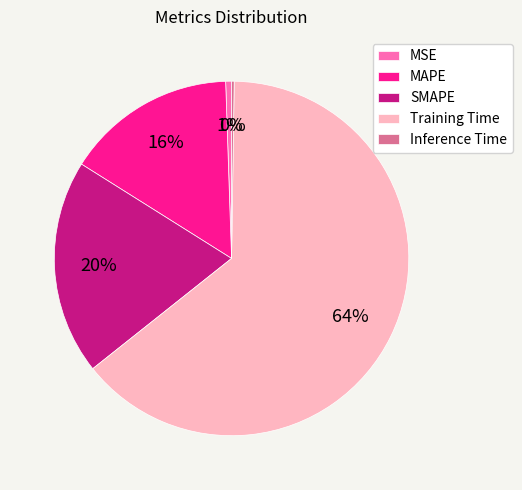

True or false: Training Time accounts for 64% of the total.

True